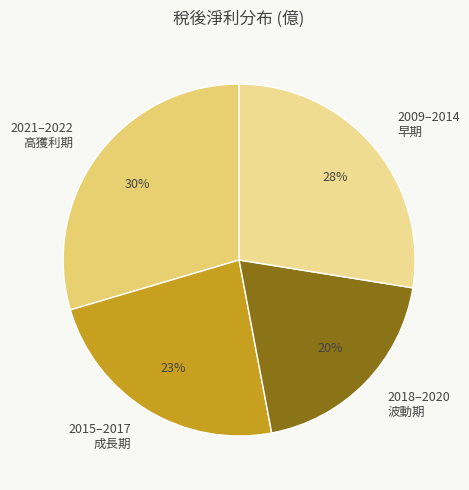

What is the smallest slice in the pie chart?

2018–2020 波動期